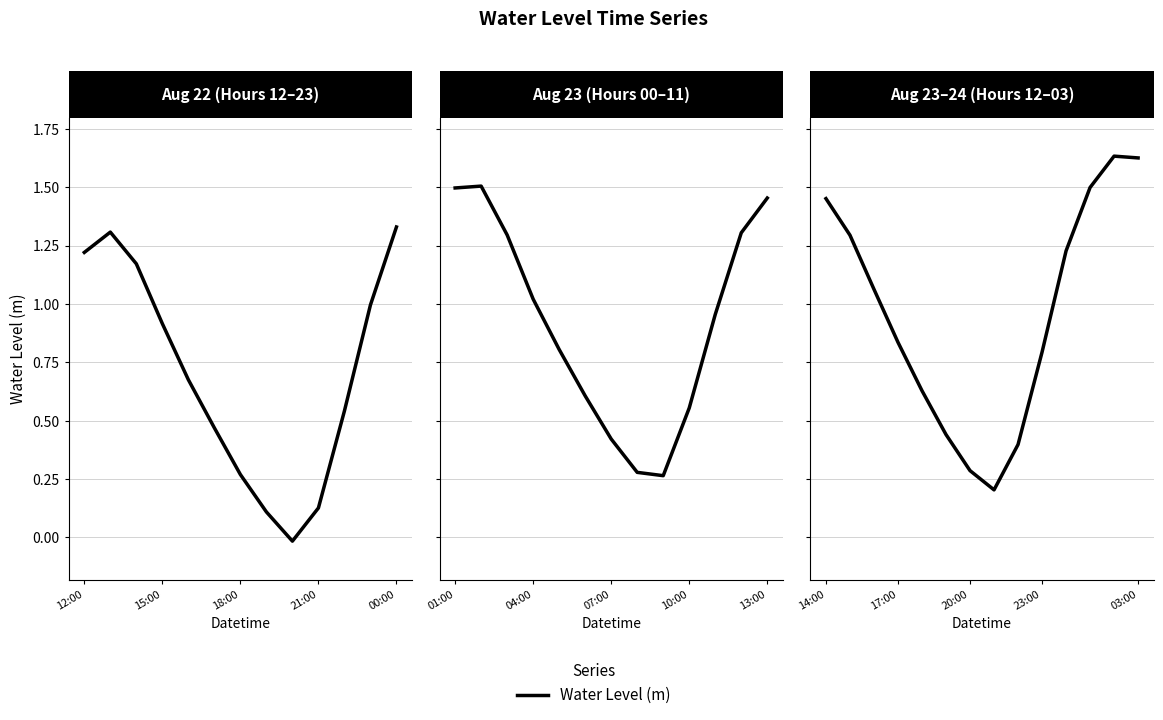

What is the label of the 4th point from the right?

10